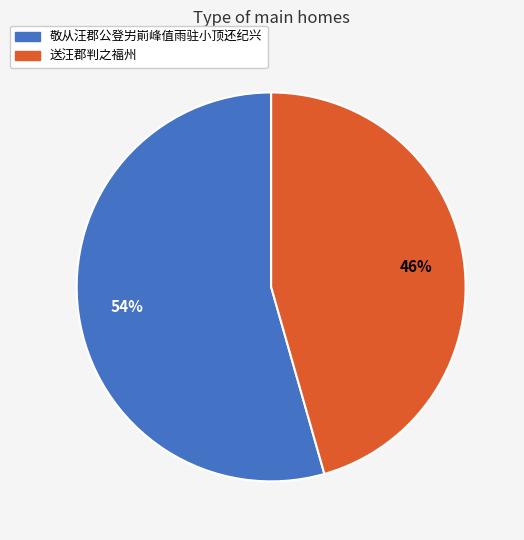

True or false: 送汪郡判之福州 accounts for 46% of the total.

True